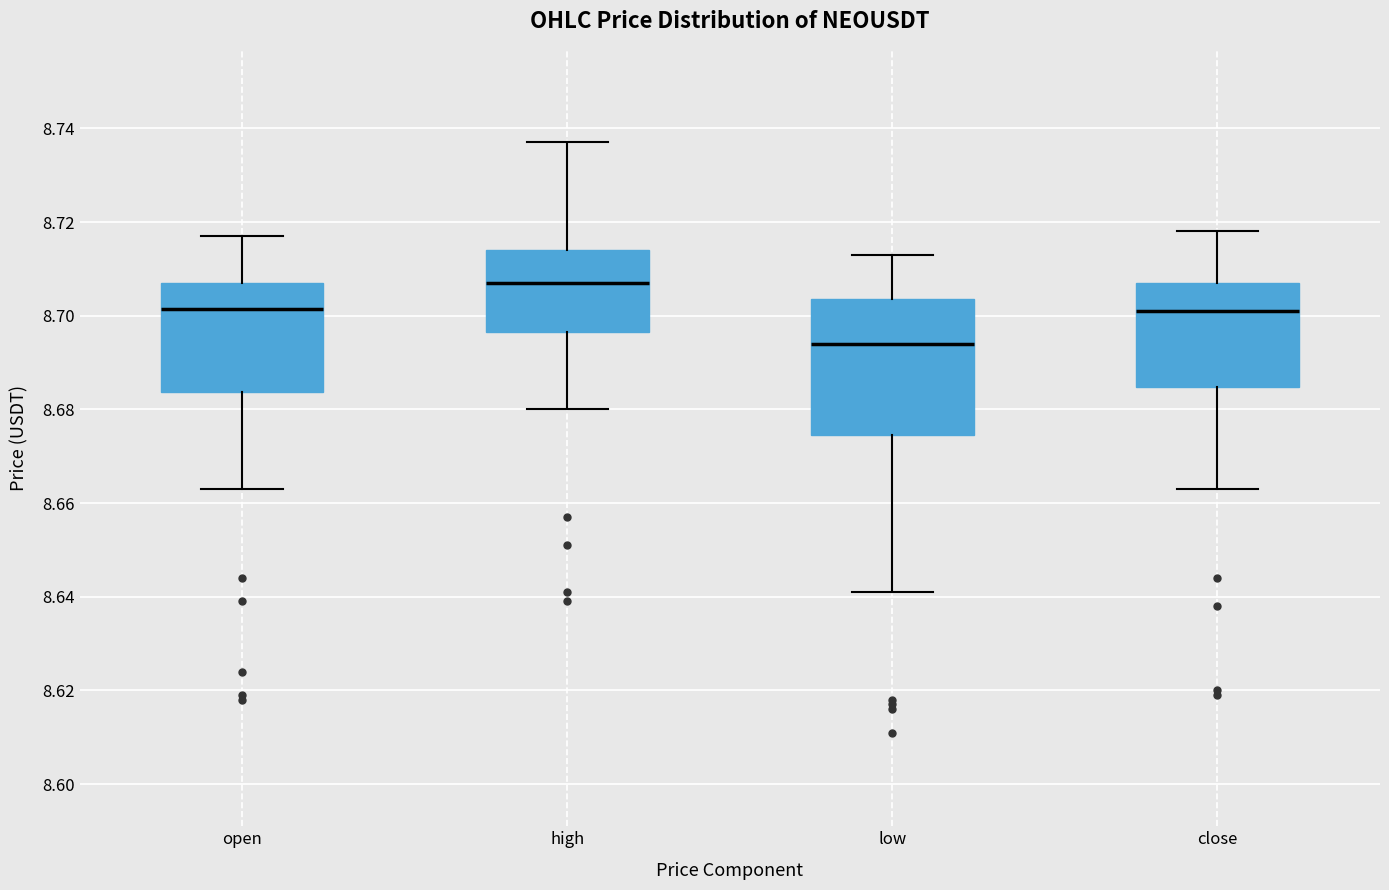

Reading left to right, transcribe this box plot: for each box, give where its median line is, the range the box spans, and where its two whiskers end, as read against the y-axis. The values are not printed on the chart, so give them approximately, as read against the axis.

open: median 8.702, box 8.684 to 8.708, whiskers 8.664 to 8.718
high: median 8.708, box 8.696 to 8.714, whiskers 8.680 to 8.738
low: median 8.694, box 8.674 to 8.704, whiskers 8.642 to 8.714
close: median 8.702, box 8.684 to 8.708, whiskers 8.664 to 8.718